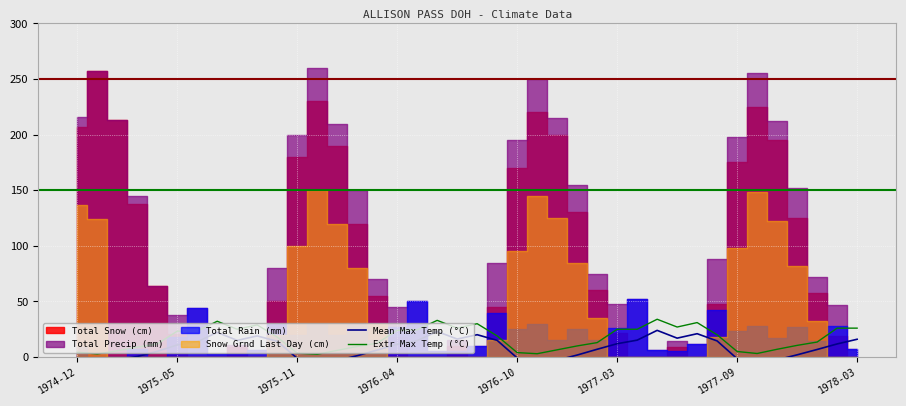

Is this an area chart (filled region under the line)?

No